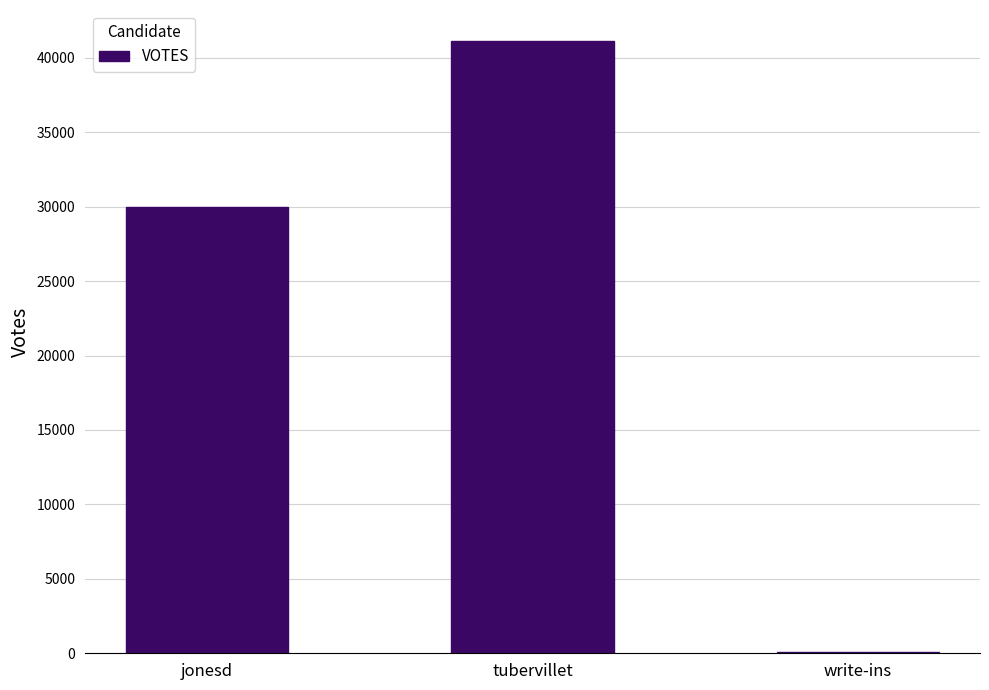

How many series are shown in this chart?

1